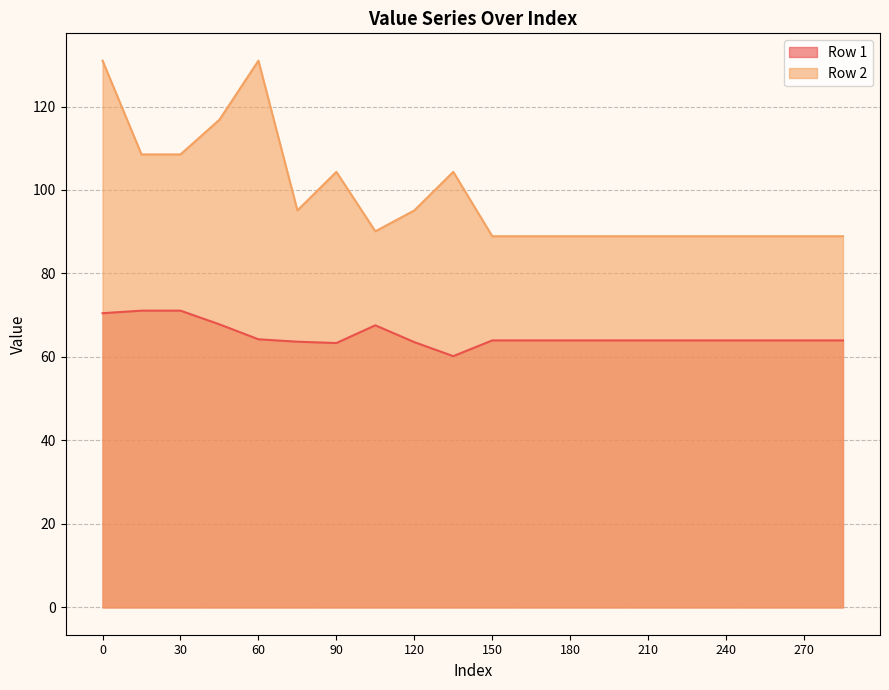

List the series in order of their overall mean, highest first.

Row 2, Row 1